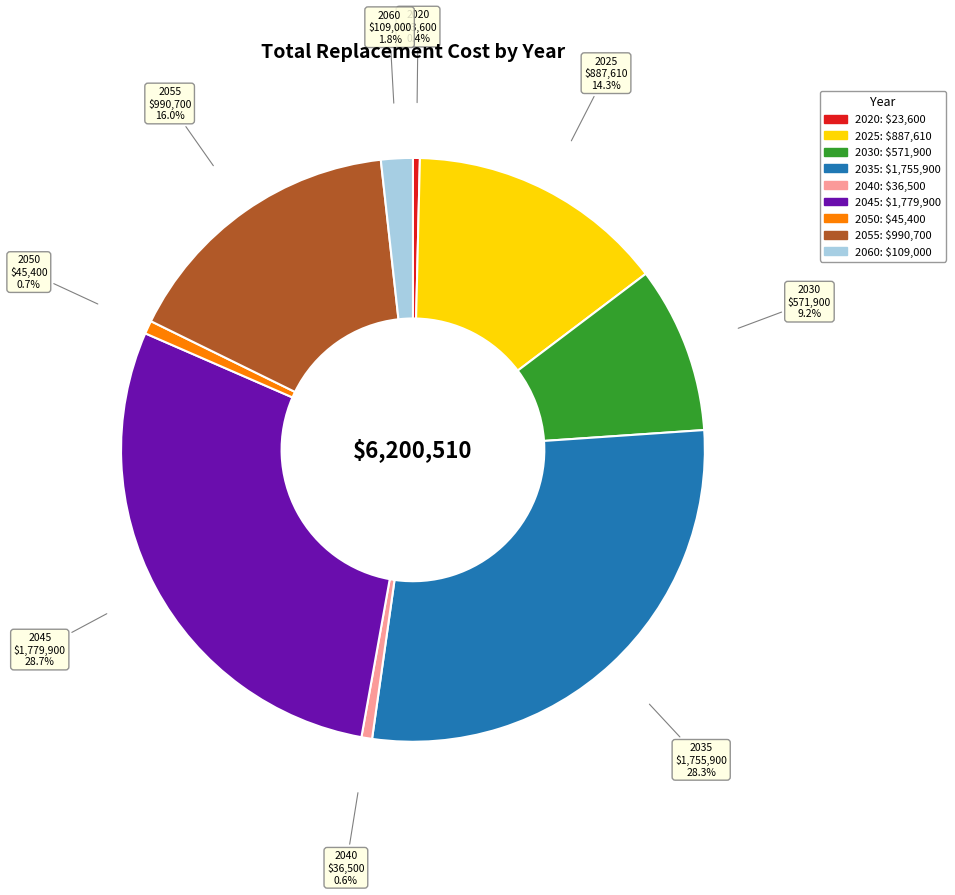

True or false: 2025 accounts for 14% of the total.

True